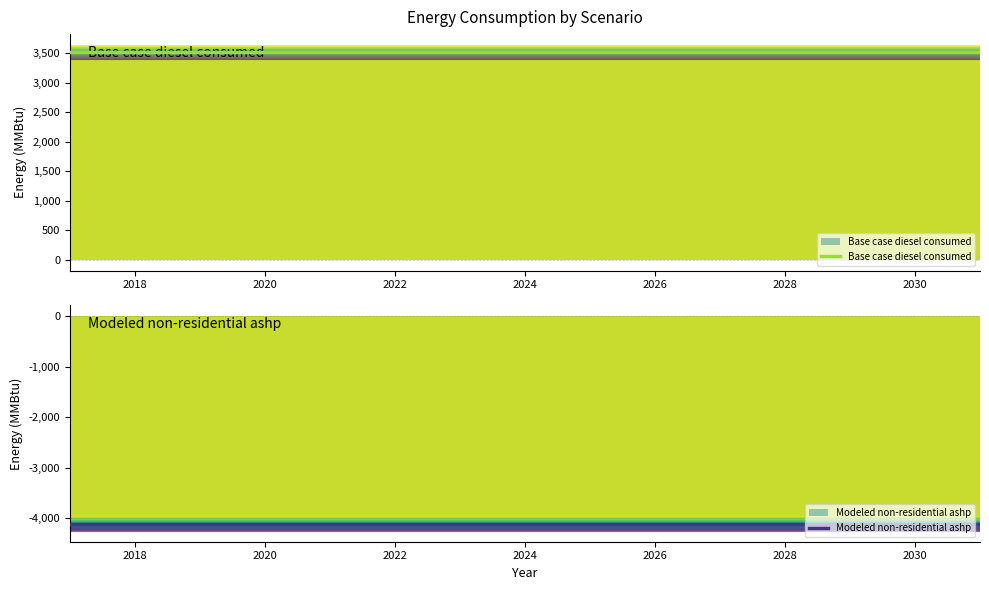

How many lines are shown in the chart?

2